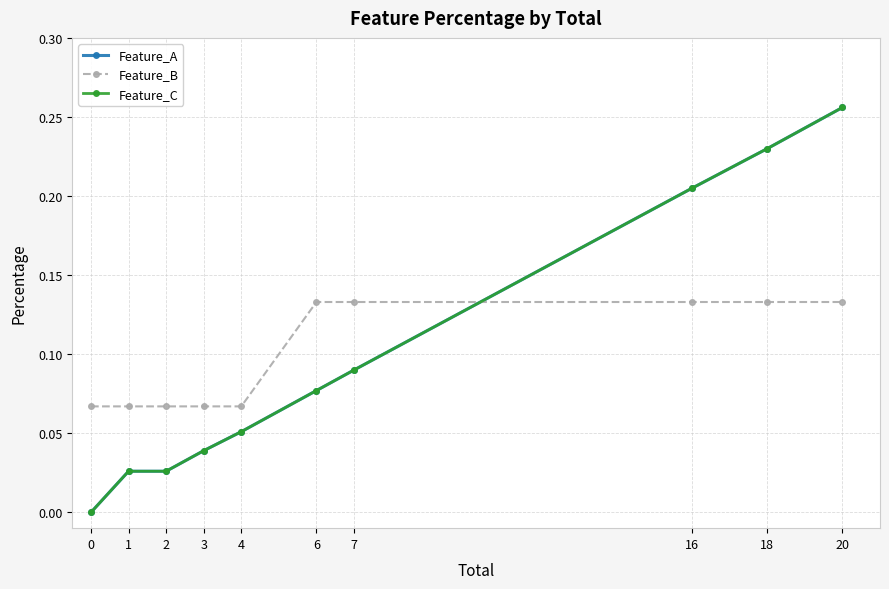

Reading left to right, extract all data points from this chart.

Feature_A: 0=0.0	1=0.0	2=0.0	3=0.0	4=0.1	6=0.1	7=0.1	16=0.2	18=0.2	20=0.3
Feature_B: 0=0.1	1=0.1	2=0.1	3=0.1	4=0.1	6=0.1	7=0.1	16=0.1	18=0.1	20=0.1
Feature_C: 0=0.0	1=0.0	2=0.0	3=0.0	4=0.1	6=0.1	7=0.1	16=0.2	18=0.2	20=0.3